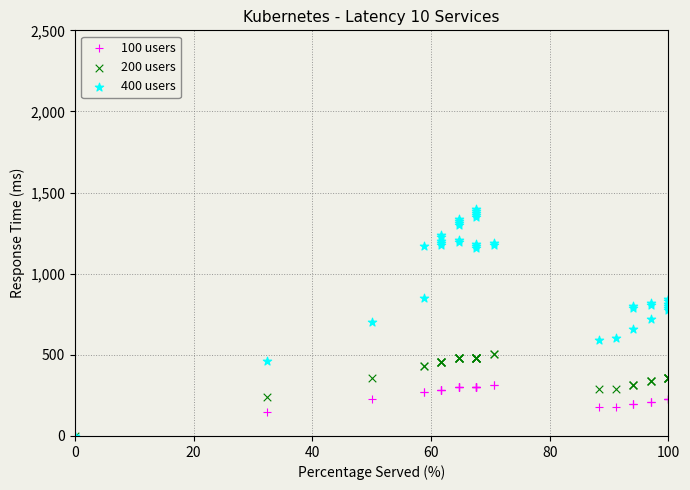

What are all the series names shown in the legend?

100 users, 200 users, 400 users